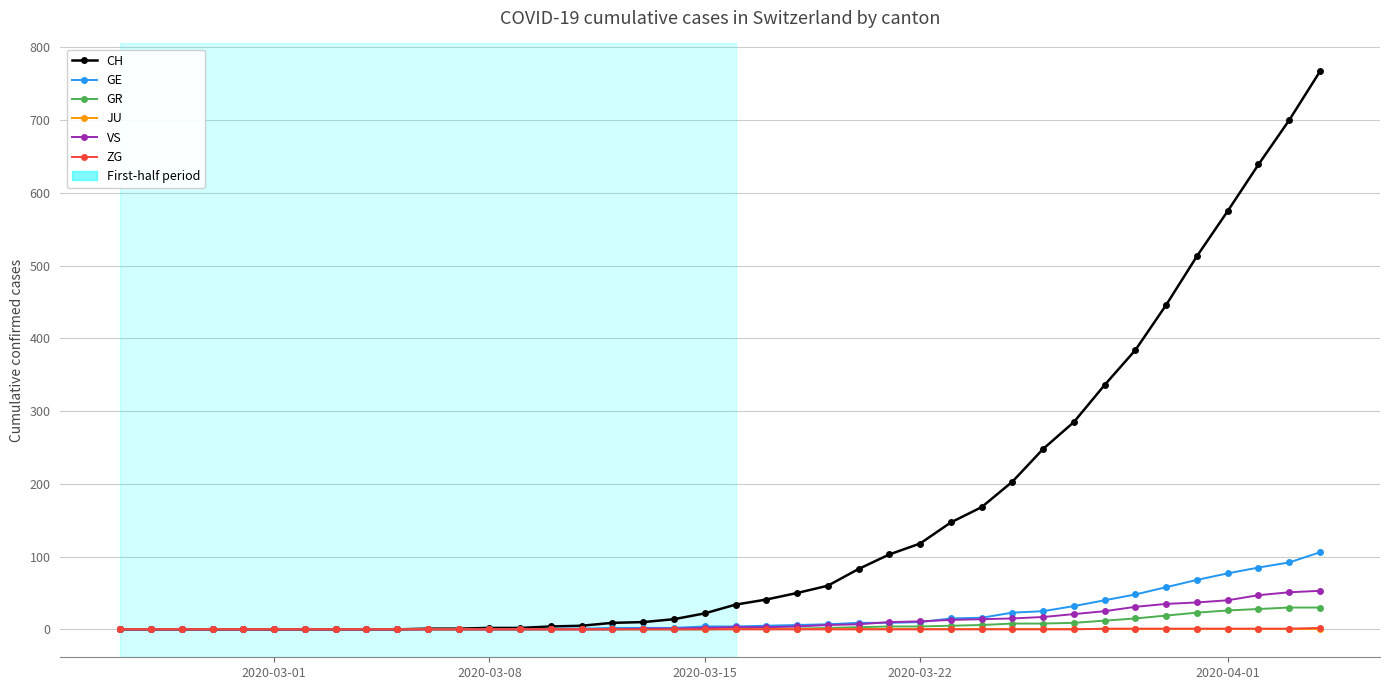

What is the maximum value for GR?

30